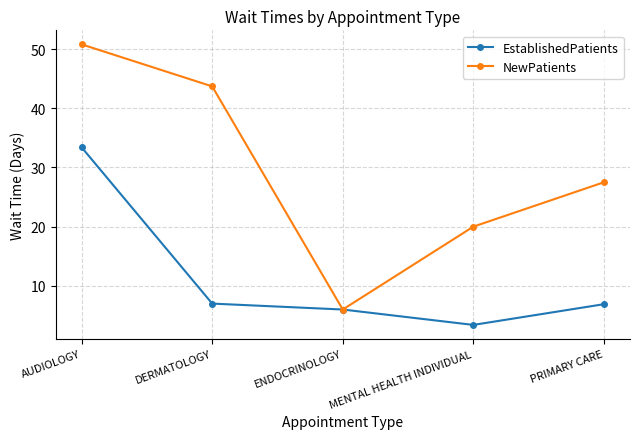

Rank the series at DERMATOLOGY from highest to lowest value.

NewPatients, EstablishedPatients